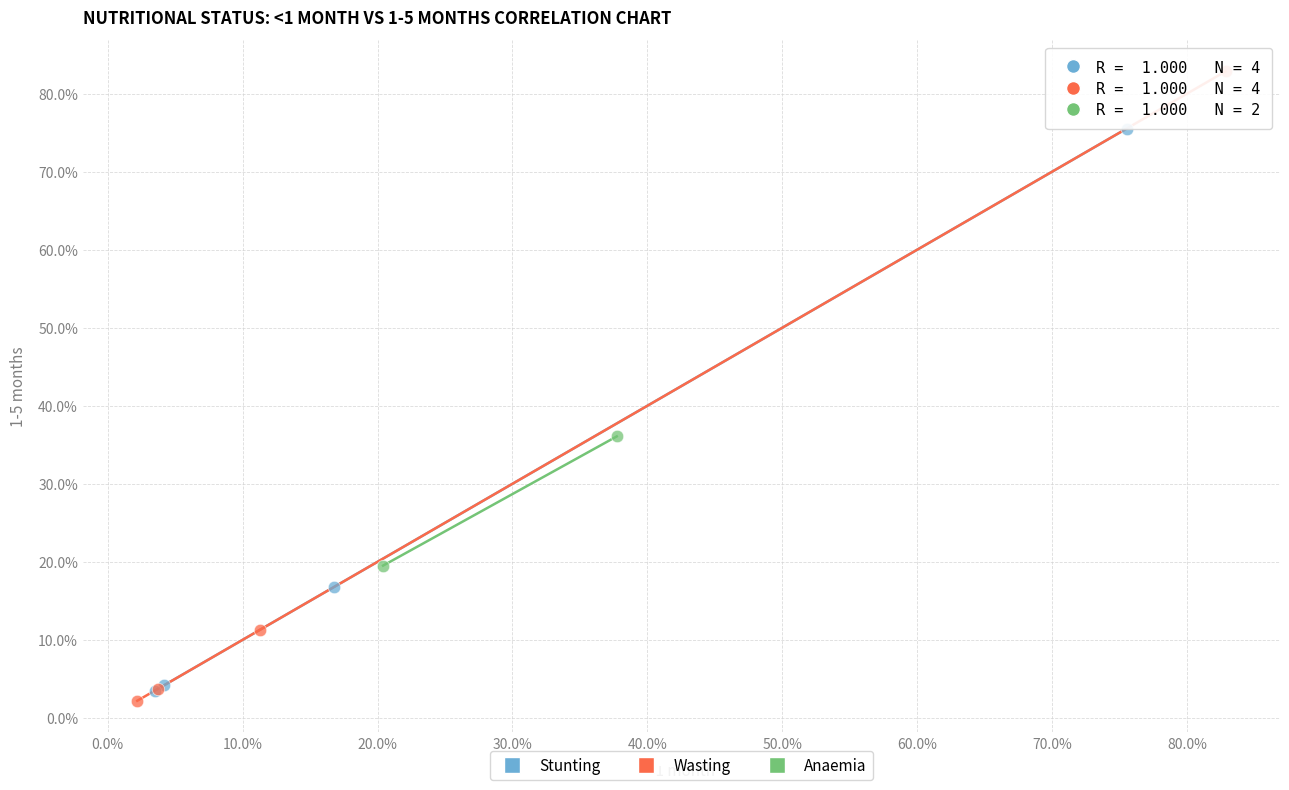

Which series contains the lowest Y value?

Wasting